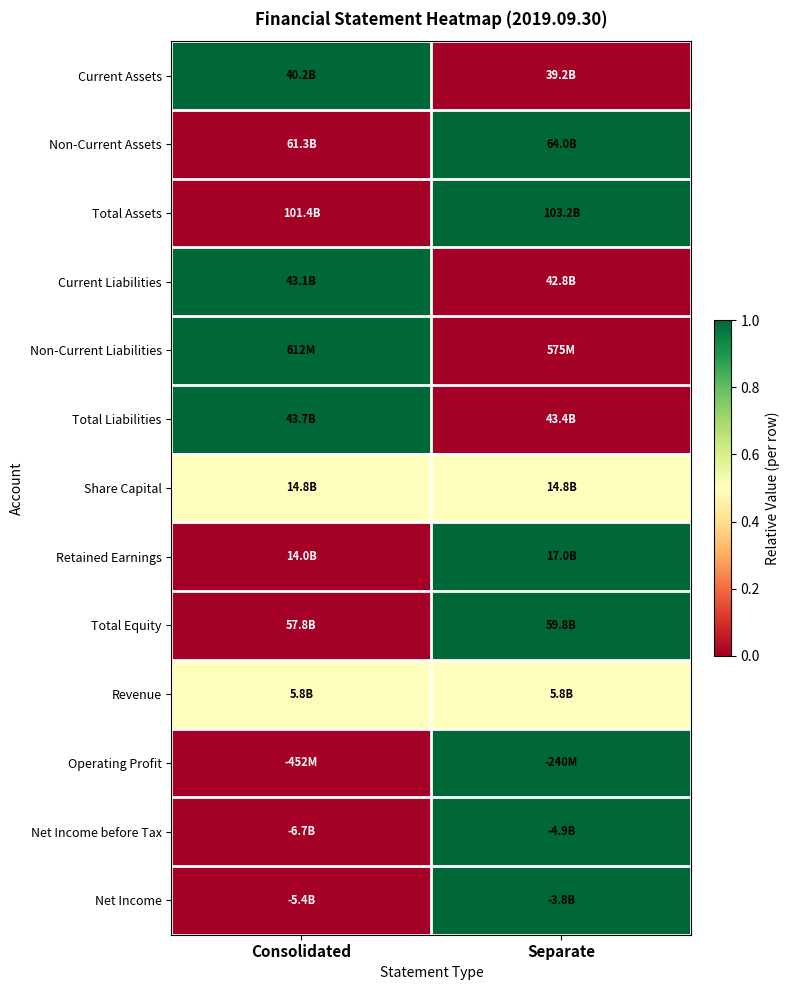

What is the total value across all series at Separate?

8.0